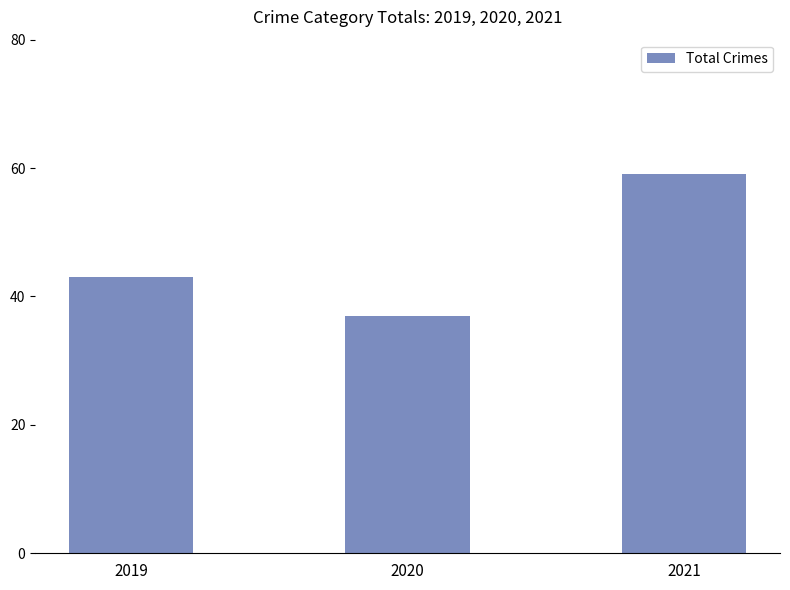

What is the sum of all values?

139